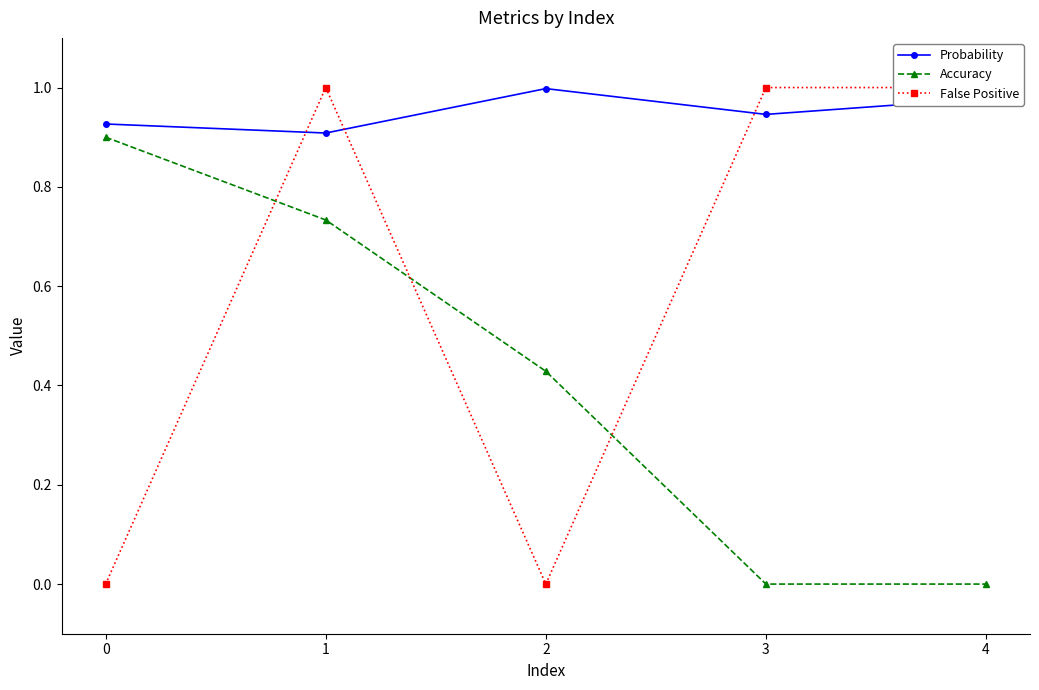

True or false: Accuracy and Probability cross at least once.

False